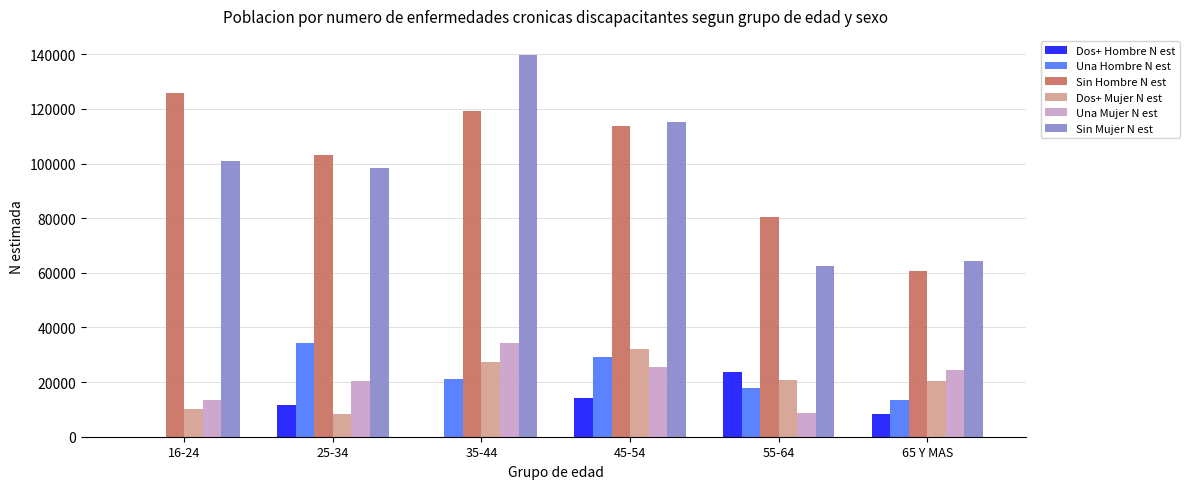

Are the bars grouped side by side (vs. stacked)?

Yes